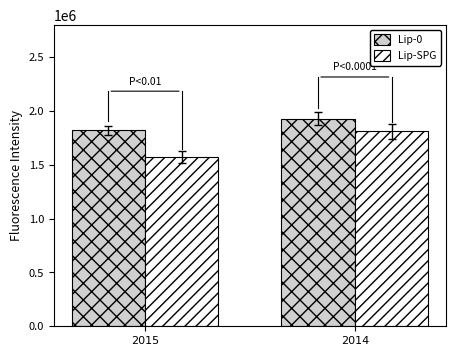

Rank the series by their average value, from highest to lowest.

Lip-0, Lip-SPG